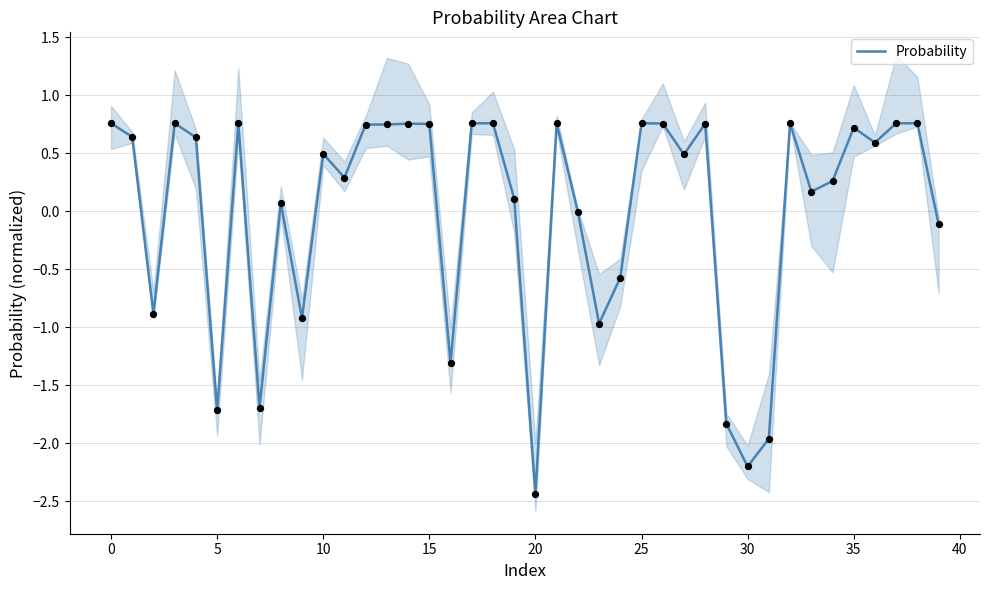

Between 27 and 20, which is larger?

27